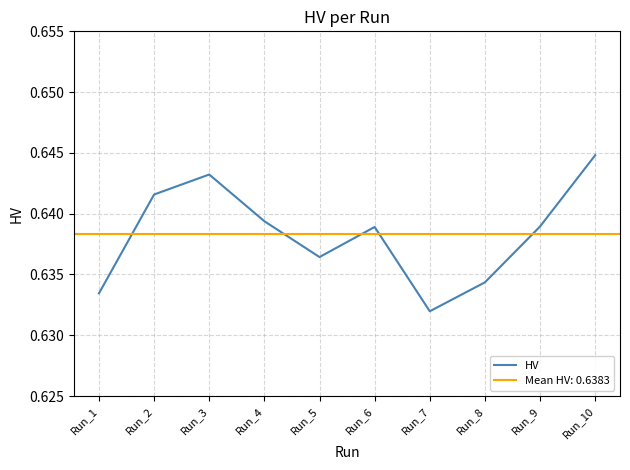

At which category does the data reach its first local peak?

Run_3